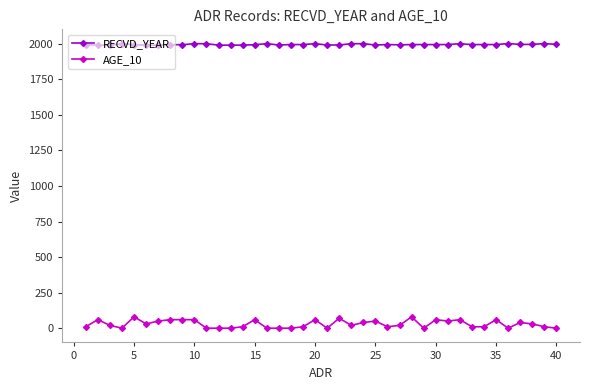

How many data points in RECVD_YEAR are less than 1995?

17